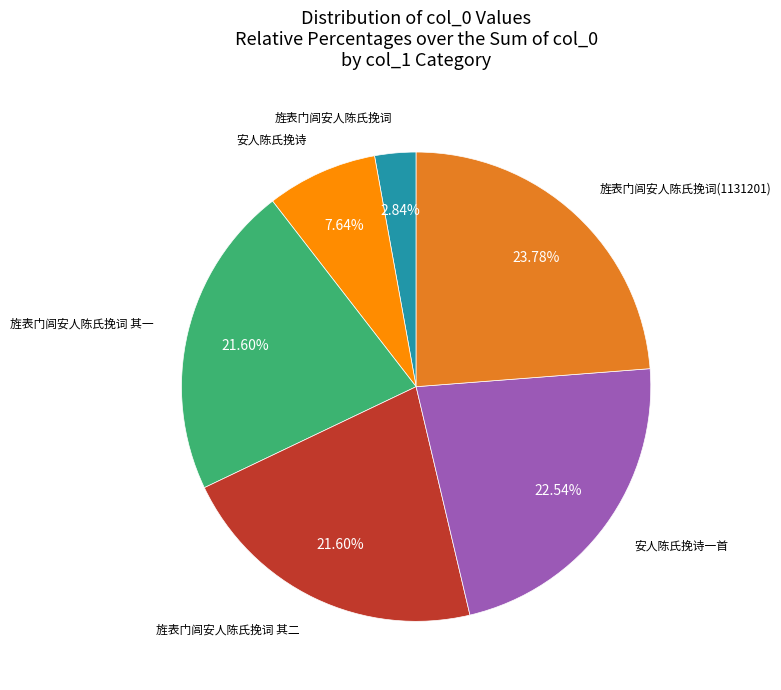

Does any single category account for the majority?

No